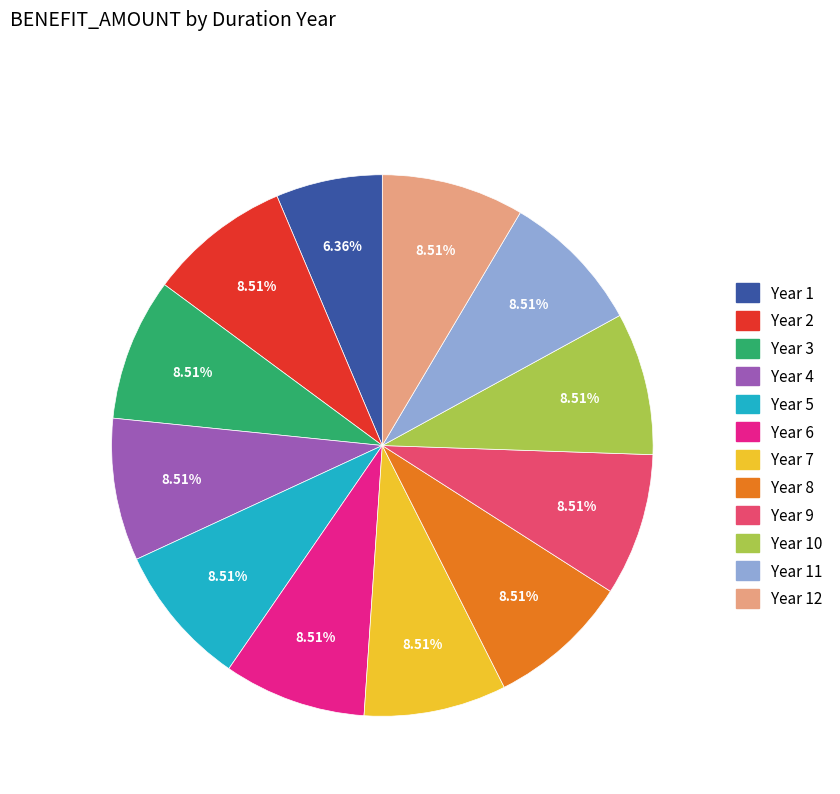

How many slices are in this pie chart?

12